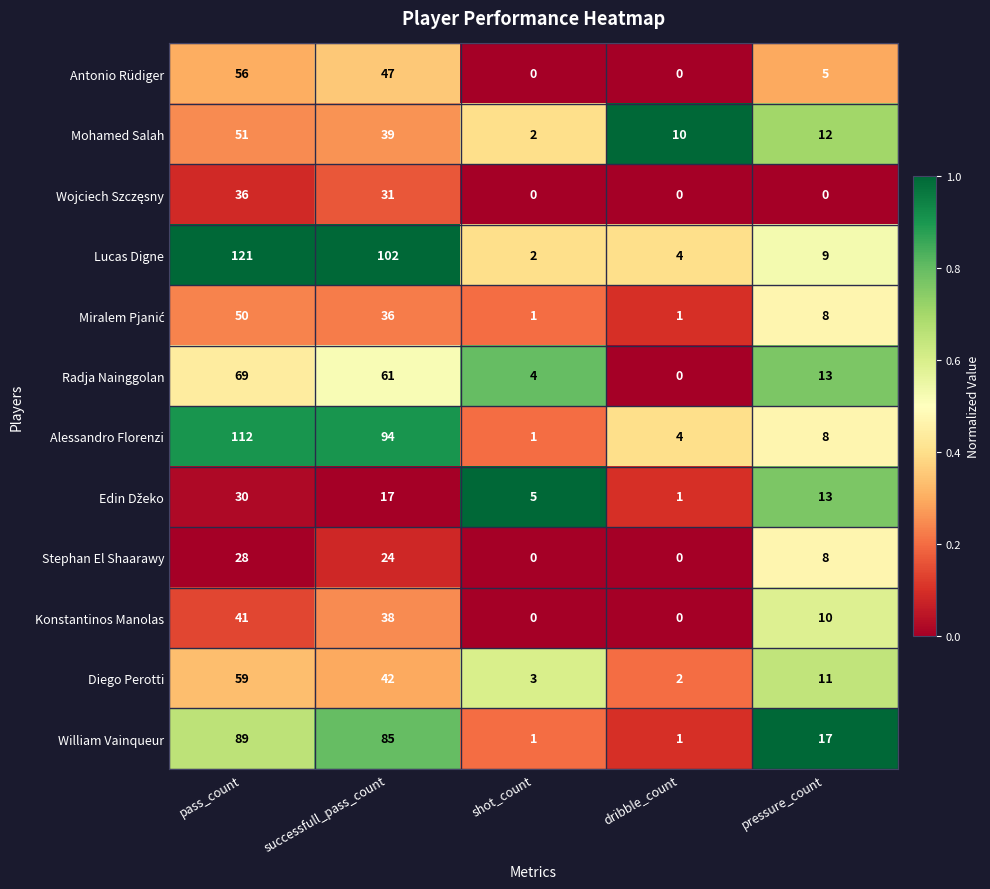

What is the highest value of the Lucas Digne series?

121